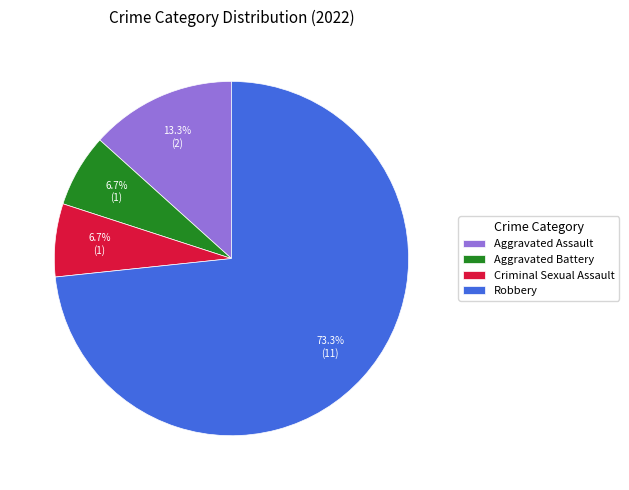

Which slice is the largest?

Robbery